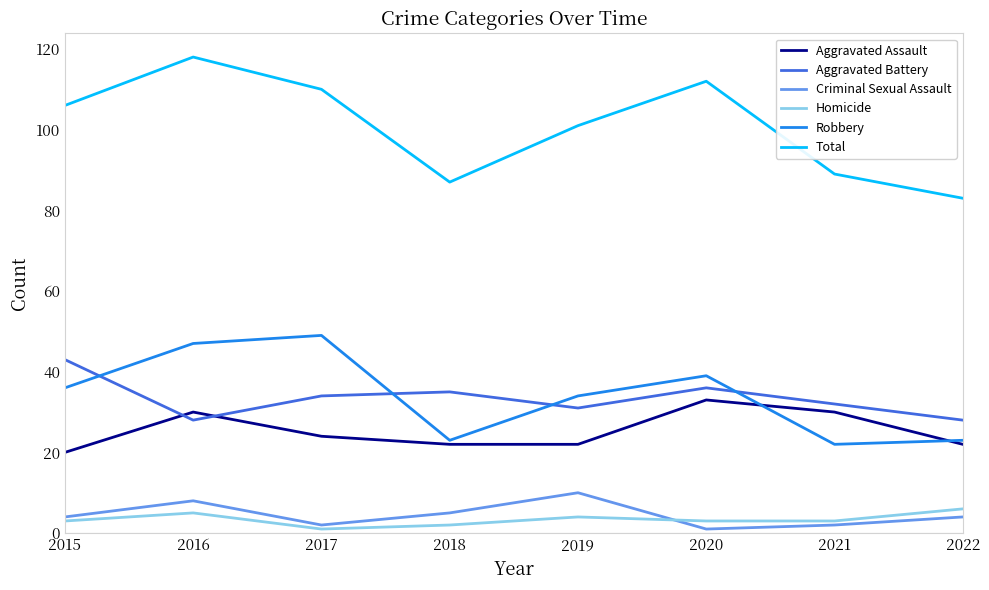

Between 2015 and 2022, which series saw the biggest shift?

Total